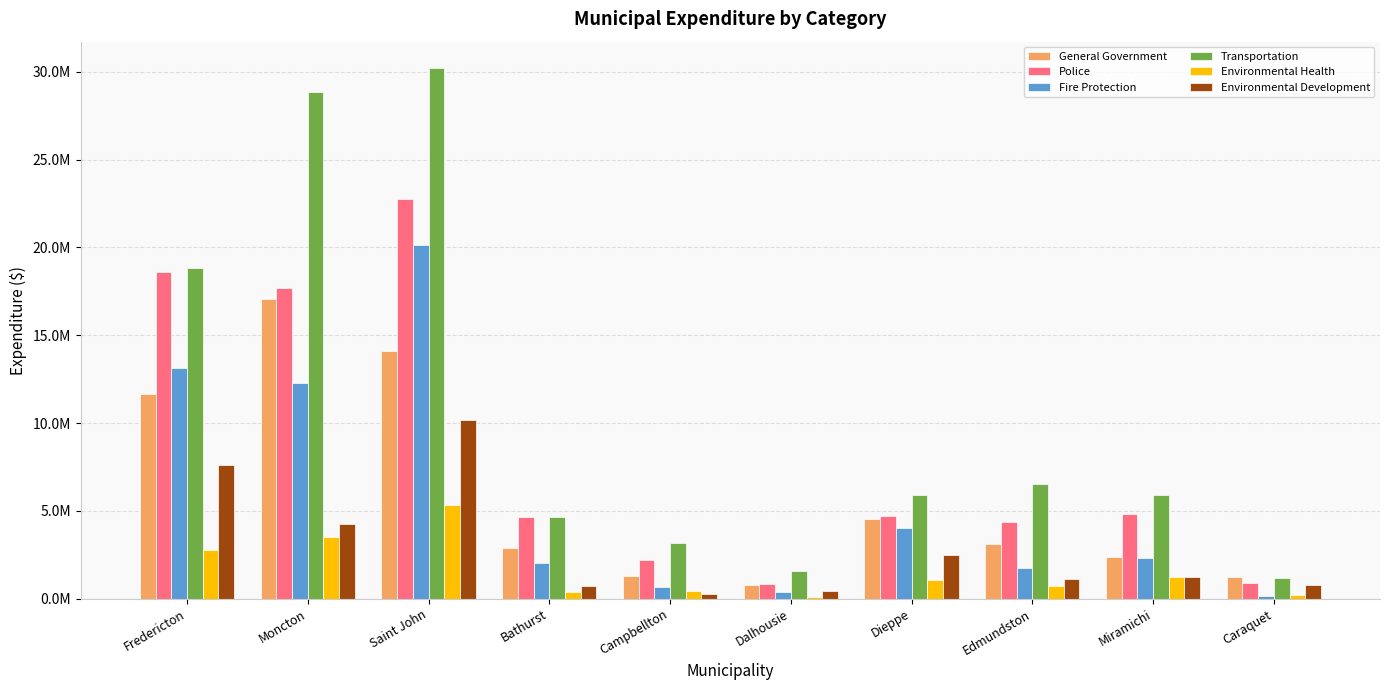

At how many categories does at least one series exceed 11437487?

3